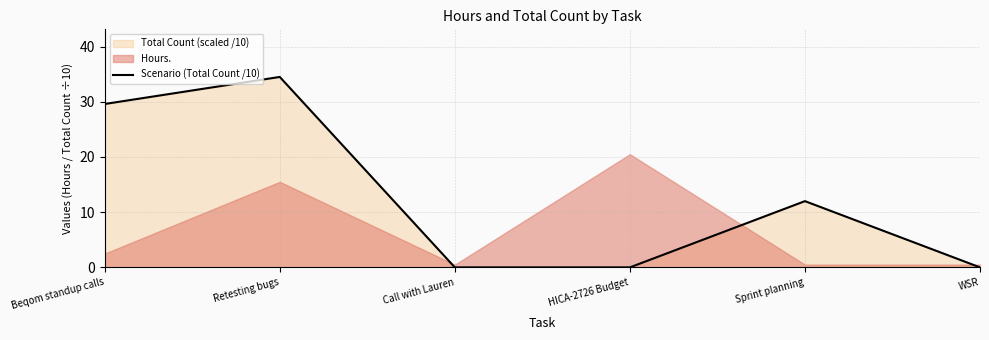

Reading left to right, extract all data points from this chart.

Beqom standup calls=29.6	Retesting bugs=34.5	Call with Lauren=0.0	HICA-2726 Budget=0.0	Sprint planning=12.0	WSR=0.0